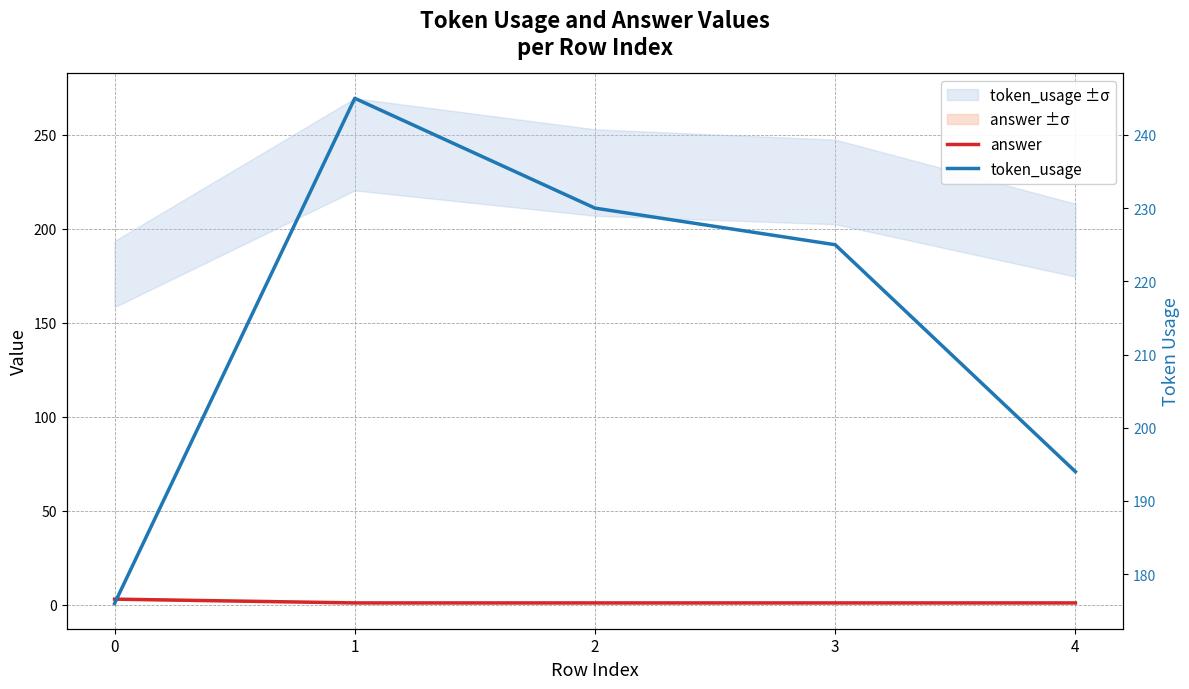

Does the chart display data point markers on the line(s)?

No